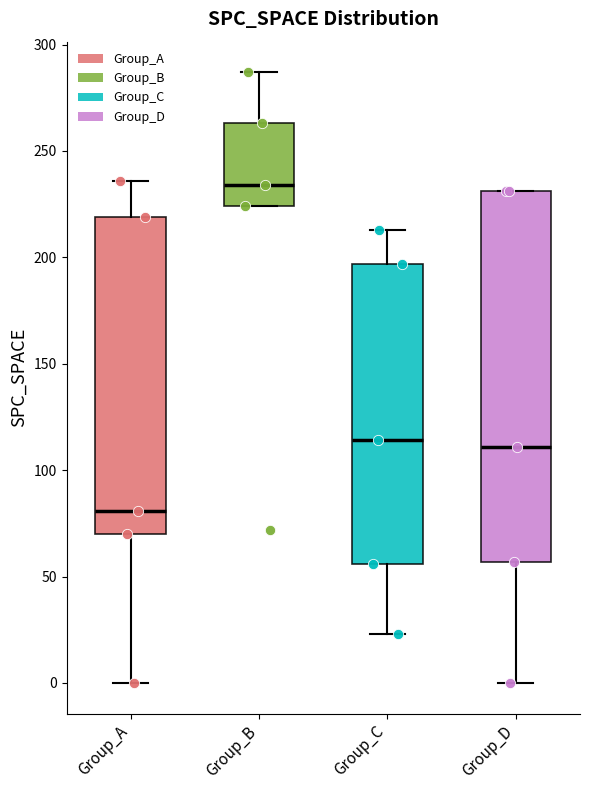

Which box is the tallest, from its lower edge to its upper edge?

Group_D